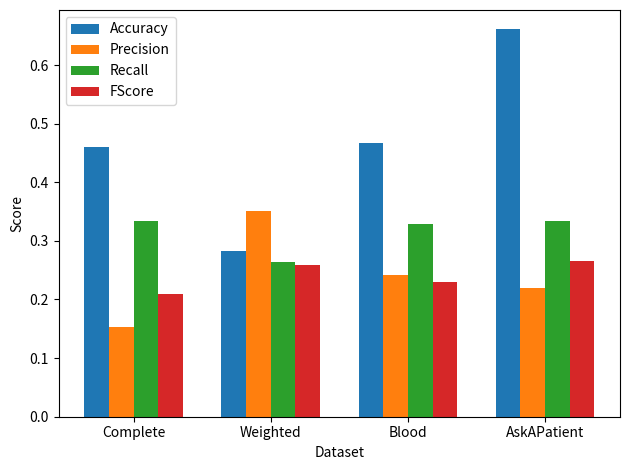

Between Weighted and AskAPatient, which series saw the biggest shift?

Accuracy